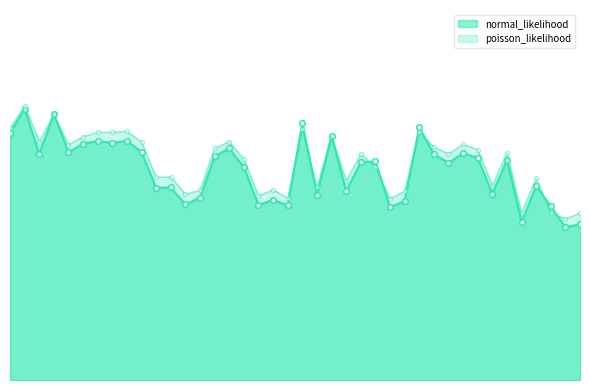

Reading right to left, what are all the values shown in this chart?

normal_likelihood: 0.4	0.4	0.5	0.5	0.4	0.6	0.5	0.6	0.6	0.6	0.6	0.7	0.5	0.5	0.6	0.6	0.5	0.7	0.5	0.7	0.5	0.5	0.5	0.6	0.6	0.6	0.5	0.5	0.5	0.5	0.6	0.7	0.7	0.7	0.7	0.6	0.7	0.6	0.7	0.7
poisson_likelihood: 0.5	0.4	0.5	0.6	0.5	0.6	0.5	0.6	0.6	0.6	0.6	0.7	0.5	0.5	0.6	0.6	0.5	0.7	0.5	0.7	0.5	0.5	0.5	0.6	0.7	0.6	0.5	0.5	0.6	0.6	0.7	0.7	0.7	0.7	0.7	0.6	0.7	0.7	0.8	0.7